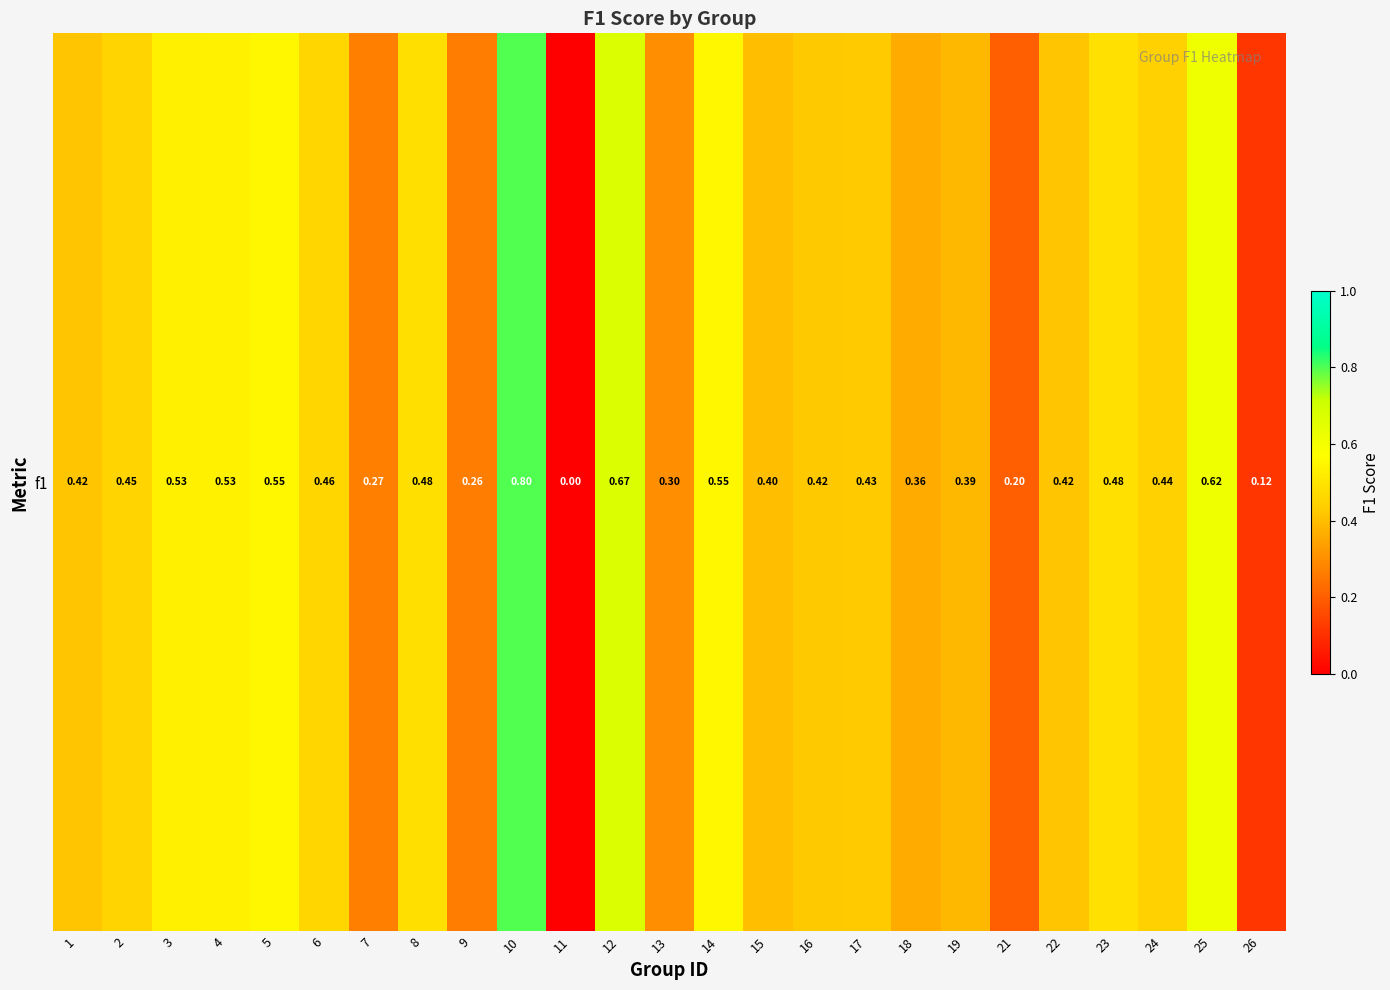

Reading left to right, extract all data points from this chart.

1=0.4	2=0.5	3=0.5	4=0.5	5=0.5	6=0.5	7=0.3	8=0.5	9=0.3	10=0.8	11=0.0	12=0.7	13=0.3	14=0.5	15=0.4	16=0.4	17=0.4	18=0.4	19=0.4	21=0.2	22=0.4	23=0.5	24=0.4	25=0.6	26=0.1